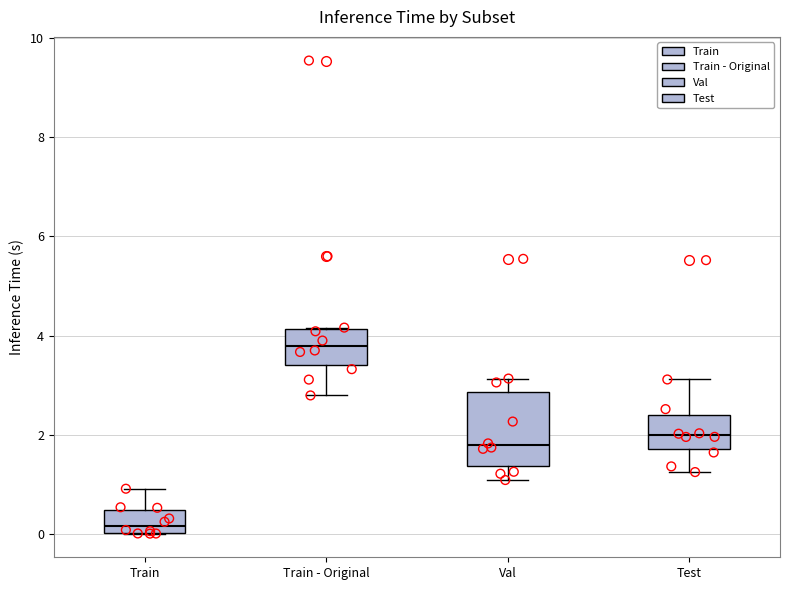

Which box's median line is the lowest?

Train